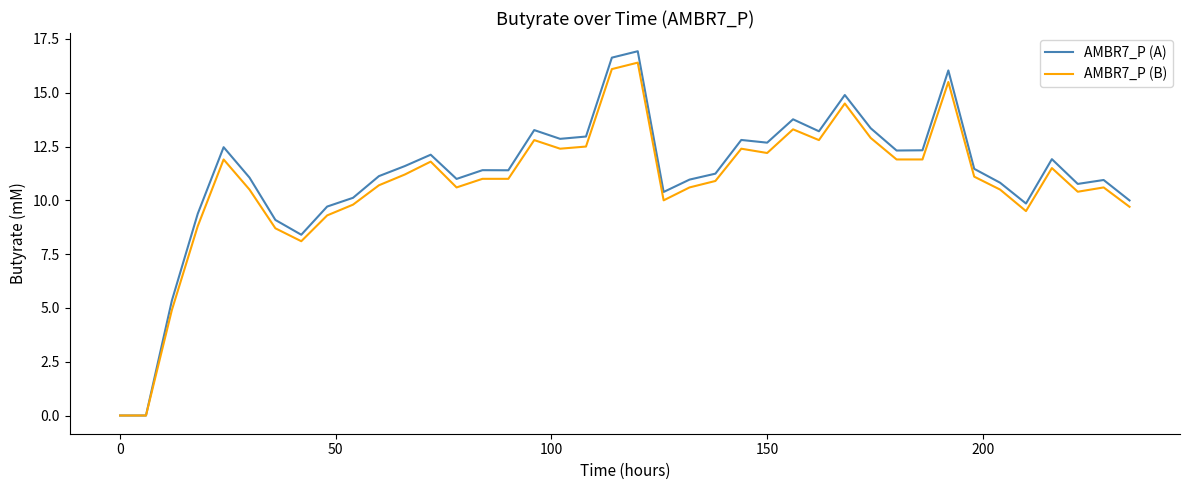

What is the maximum value for AMBR7_P (A)?

16.9